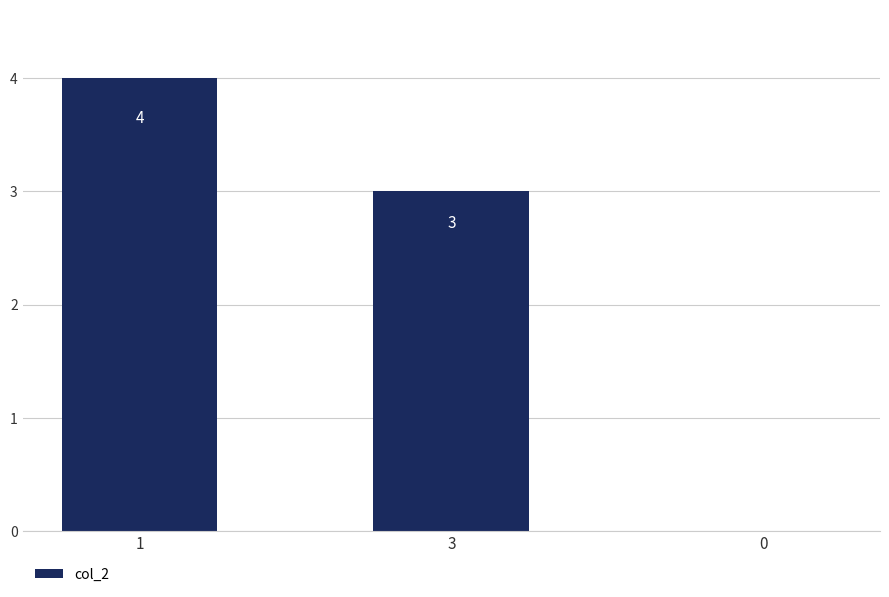

The value at 3 is 1. True or false?

False